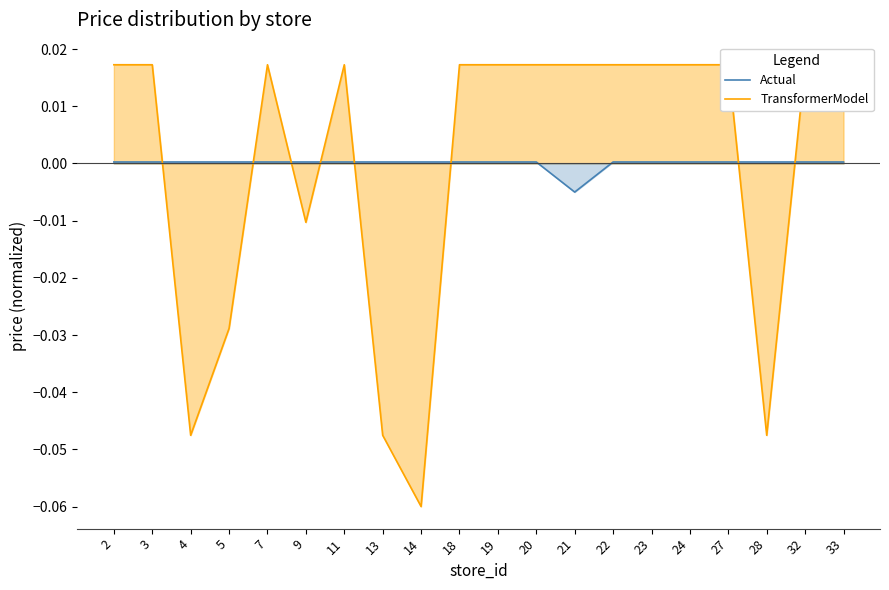

How many values in the TransformerModel series are below 0?

6